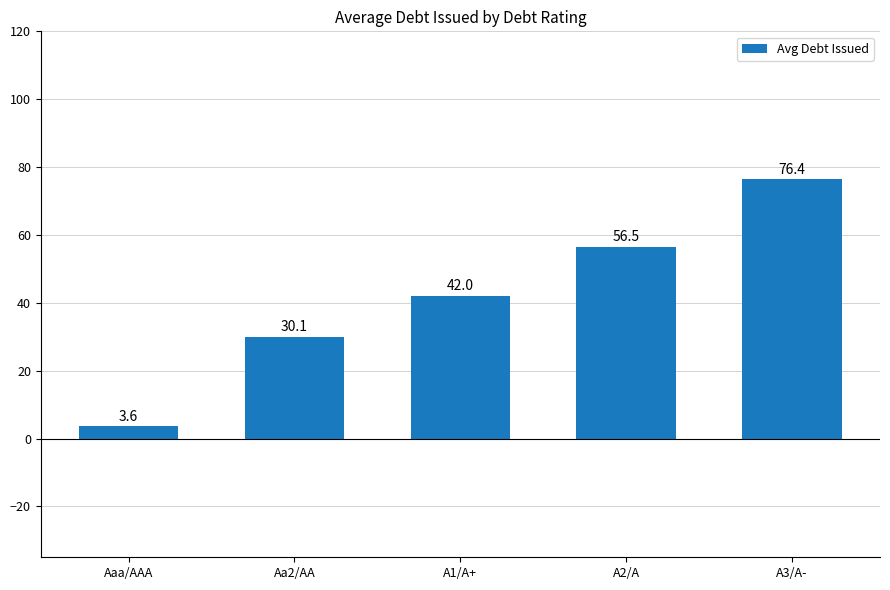

What is the difference between the values at A3/A- and Aa2/AA?

46.3